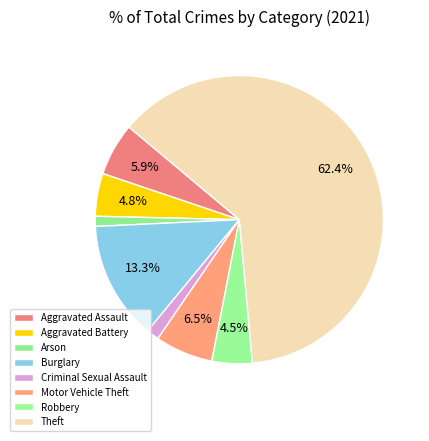

To the nearest percent, what portion does Motor Vehicle Theft represent?

6%